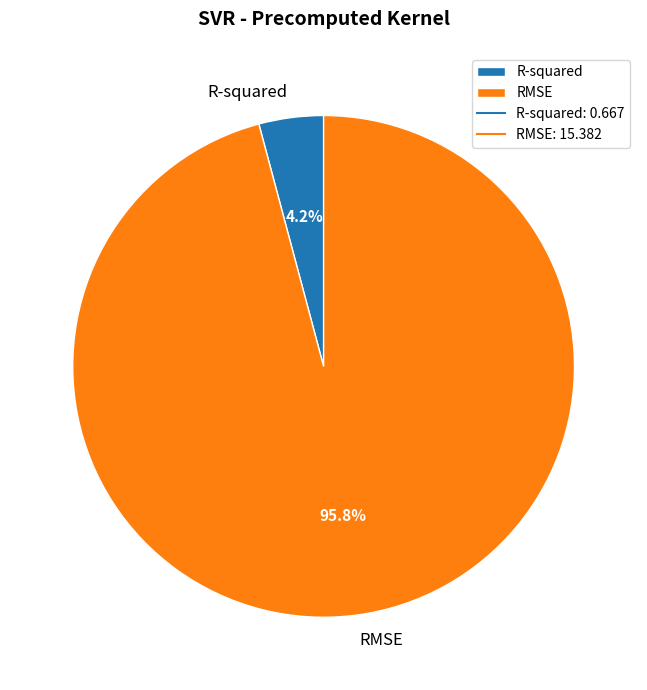

Is it true that R-squared is 4% of the pie?

True